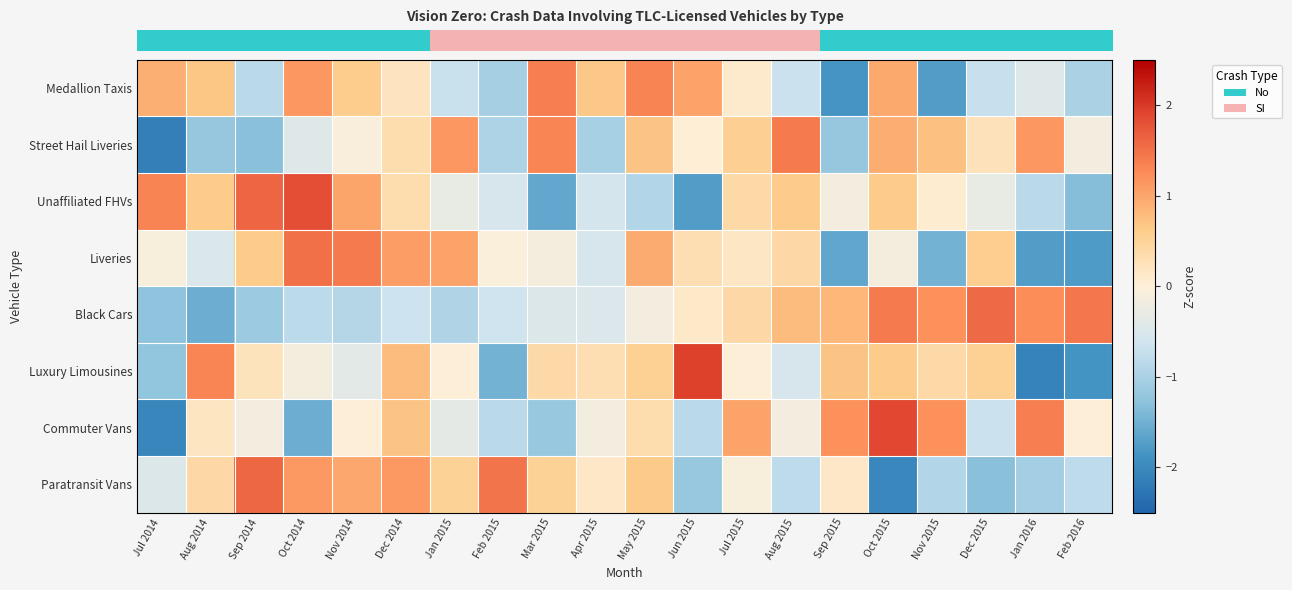

Reading left to right, extract all data points from this chart.

row_0: Jul 2014=0.9	Aug 2014=0.7	Sep 2014=-0.9	Oct 2014=1.2	Nov 2014=0.6	Dec 2014=0.2	Jan 2015=-0.7	Feb 2015=-1.0	Mar 2015=1.4	Apr 2015=0.6	May 2015=1.3	Jun 2015=1.0	Jul 2015=0.1	Aug 2015=-0.7	Sep 2015=-1.8	Oct 2015=1.0	Nov 2015=-1.8	Dec 2015=-0.7	Jan 2016=-0.4	Feb 2016=-1.0
row_1: Jul 2014=-2.1	Aug 2014=-1.2	Sep 2014=-1.3	Oct 2014=-0.4	Nov 2014=-0.1	Dec 2014=0.3	Jan 2015=1.1	Feb 2015=-1.0	Mar 2015=1.3	Apr 2015=-1.0	May 2015=0.7	Jun 2015=0.0	Jul 2015=0.6	Aug 2015=1.4	Sep 2015=-1.2	Oct 2015=0.9	Nov 2015=0.7	Dec 2015=0.2	Jan 2016=1.1	Feb 2016=-0.2
row_2: Jul 2014=1.3	Aug 2014=0.6	Sep 2014=1.6	Oct 2014=1.8	Nov 2014=1.0	Dec 2014=0.3	Jan 2015=-0.3	Feb 2015=-0.5	Mar 2015=-1.6	Apr 2015=-0.6	May 2015=-0.9	Jun 2015=-1.8	Jul 2015=0.4	Aug 2015=0.6	Sep 2015=-0.2	Oct 2015=0.6	Nov 2015=0.1	Dec 2015=-0.3	Jan 2016=-0.8	Feb 2016=-1.3
row_3: Jul 2014=-0.1	Aug 2014=-0.5	Sep 2014=0.6	Oct 2014=1.5	Nov 2014=1.4	Dec 2014=1.1	Jan 2015=1.0	Feb 2015=-0.1	Mar 2015=-0.1	Apr 2015=-0.5	May 2015=0.9	Jun 2015=0.3	Jul 2015=0.2	Aug 2015=0.4	Sep 2015=-1.6	Oct 2015=-0.1	Nov 2015=-1.5	Dec 2015=0.6	Jan 2016=-1.8	Feb 2016=-1.8
row_4: Jul 2014=-1.3	Aug 2014=-1.5	Sep 2014=-1.1	Oct 2014=-0.8	Nov 2014=-0.9	Dec 2014=-0.7	Jan 2015=-0.9	Feb 2015=-0.6	Mar 2015=-0.5	Apr 2015=-0.5	May 2015=-0.2	Jun 2015=0.1	Jul 2015=0.4	Aug 2015=0.8	Sep 2015=0.8	Oct 2015=1.4	Nov 2015=1.2	Dec 2015=1.6	Jan 2016=1.2	Feb 2016=1.5
row_5: Jul 2014=-1.2	Aug 2014=1.3	Sep 2014=0.2	Oct 2014=-0.2	Nov 2014=-0.4	Dec 2014=0.8	Jan 2015=0.0	Feb 2015=-1.5	Mar 2015=0.4	Apr 2015=0.3	May 2015=0.5	Jun 2015=1.9	Jul 2015=0.0	Aug 2015=-0.5	Sep 2015=0.7	Oct 2015=0.6	Nov 2015=0.4	Dec 2015=0.5	Jan 2016=-2.1	Feb 2016=-1.9
row_6: Jul 2014=-2.0	Aug 2014=0.2	Sep 2014=-0.2	Oct 2014=-1.5	Nov 2014=0.0	Dec 2014=0.7	Jan 2015=-0.3	Feb 2015=-0.8	Mar 2015=-1.2	Apr 2015=-0.2	May 2015=0.3	Jun 2015=-0.8	Jul 2015=1.0	Aug 2015=-0.2	Sep 2015=1.2	Oct 2015=1.9	Nov 2015=1.2	Dec 2015=-0.7	Jan 2016=1.4	Feb 2016=0.0
row_7: Jul 2014=-0.5	Aug 2014=0.4	Sep 2014=1.6	Oct 2014=1.1	Nov 2014=1.0	Dec 2014=1.1	Jan 2015=0.5	Feb 2015=1.5	Mar 2015=0.5	Apr 2015=0.2	May 2015=0.6	Jun 2015=-1.2	Jul 2015=-0.1	Aug 2015=-0.8	Sep 2015=0.2	Oct 2015=-2.0	Nov 2015=-0.9	Dec 2015=-1.3	Jan 2016=-1.1	Feb 2016=-0.8